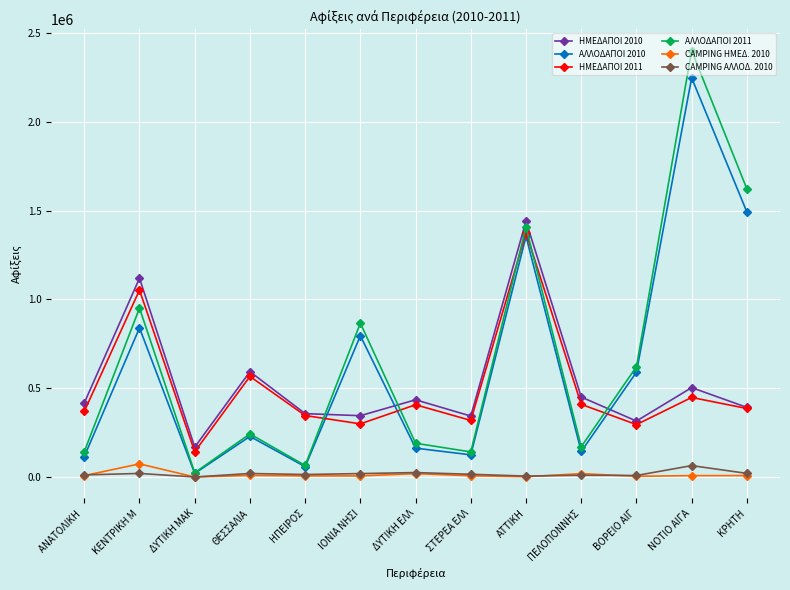

Which series has the largest range (max minus min)?

ΑΛΛΟΔΑΠΟΙ 2011